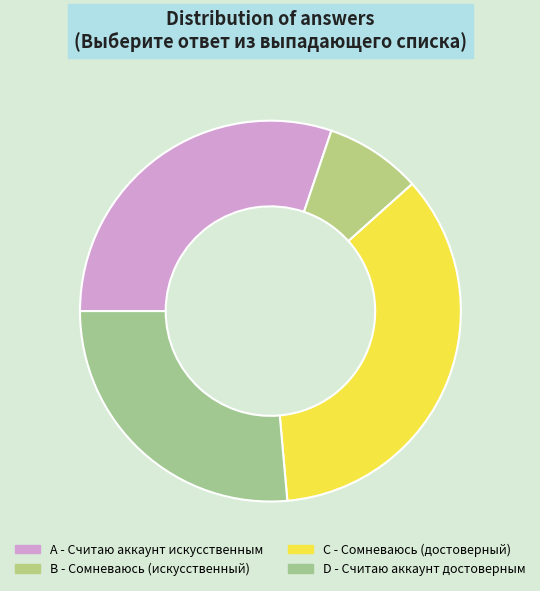

Is the sum of B and A greater than half?

No